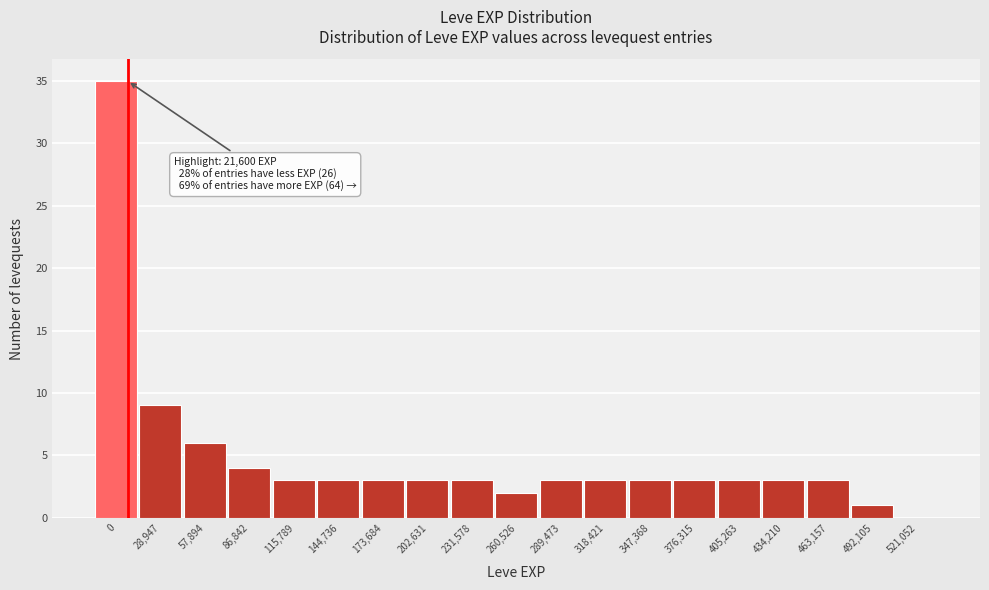

Reading left to right, list all the values displayed in this chart.

0=35	28,947=9	57,894=6	86,842=4	115,789=3	144,736=3	173,684=3	202,631=3	231,578=3	260,526=2	289,473=3	318,421=3	347,368=3	376,315=3	405,263=3	434,210=3	463,157=3	492,105=1	521,052=0